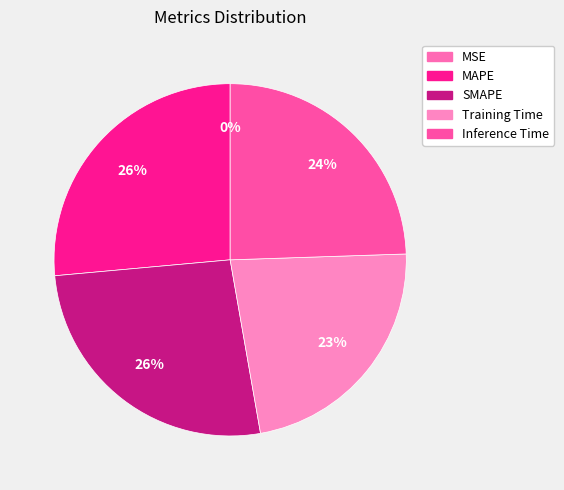

How many slices are in this pie chart?

5